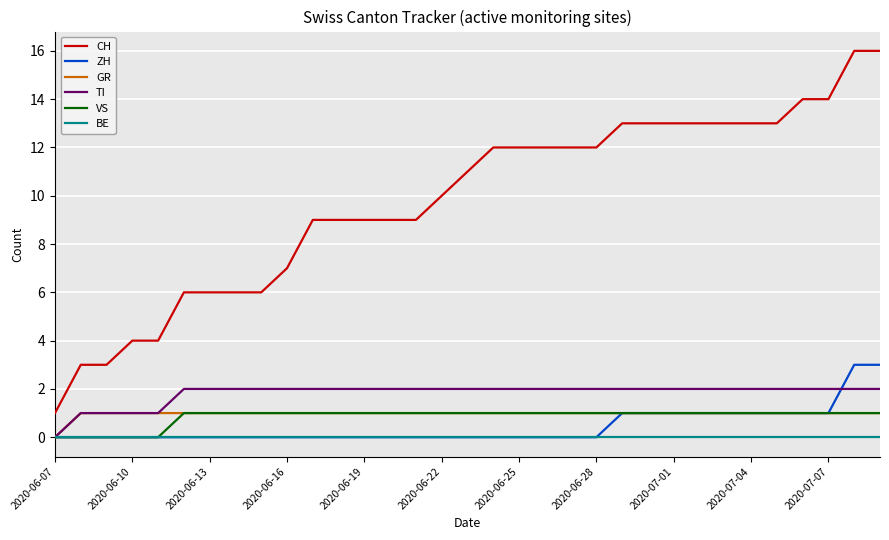

True or false: CH and VS intersect in this chart.

False